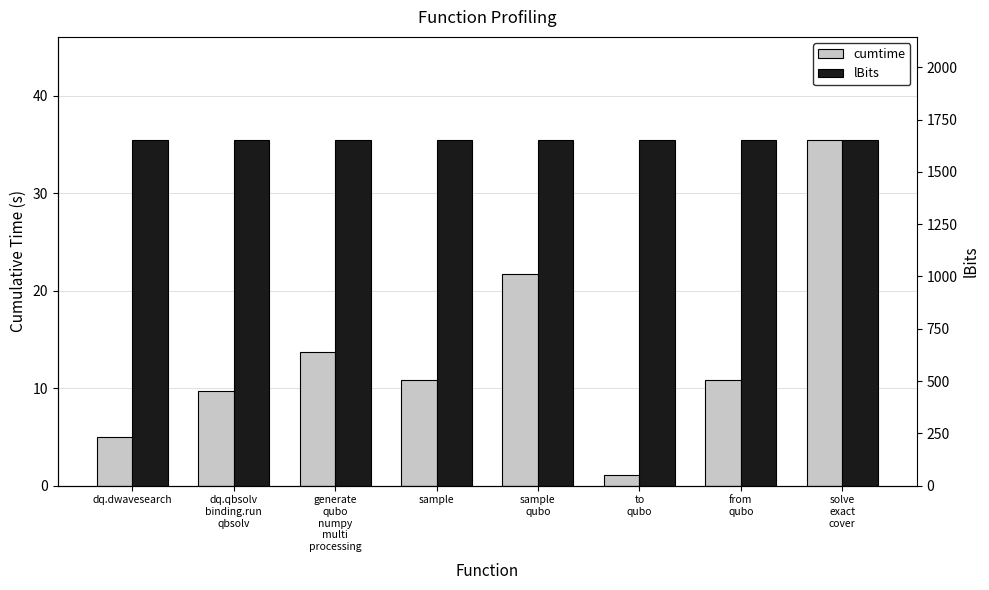

Rank the series by their maximum value, from lowest to highest.

cumtime, lBits